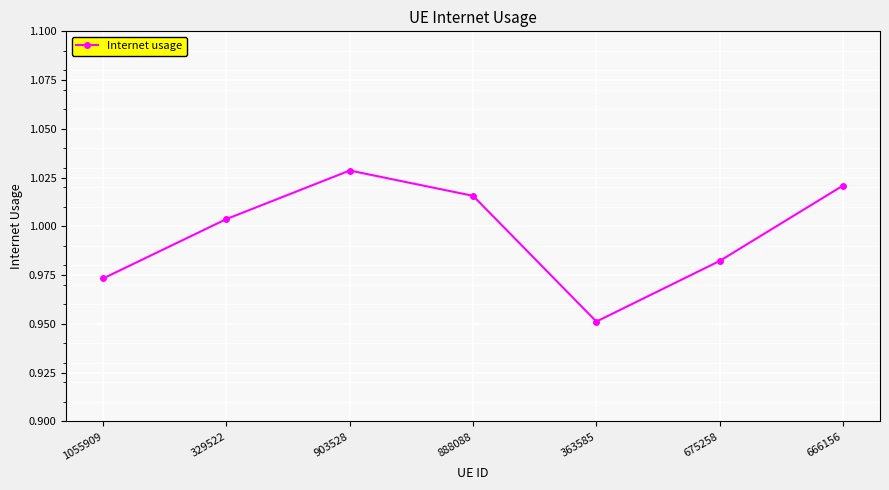

Where is the first local maximum?

903528